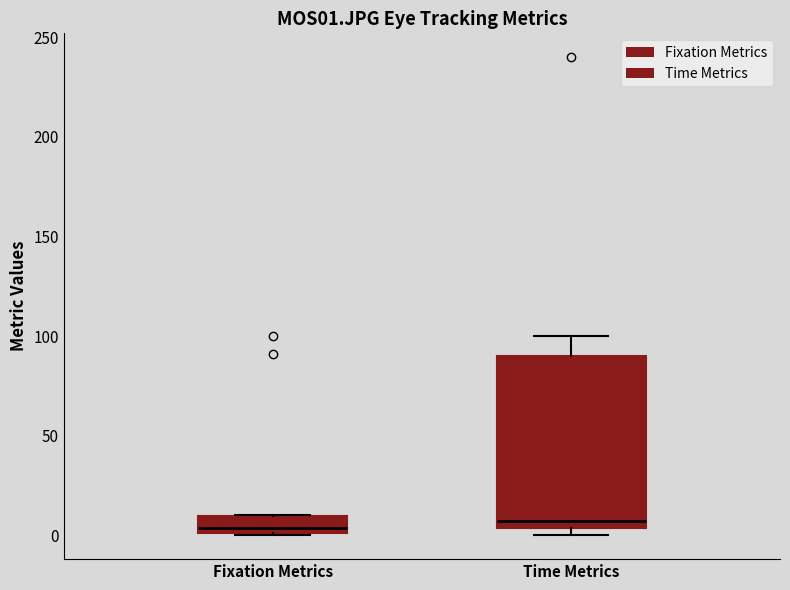

Reading left to right, transcribe this box plot: for each box, give where its median line is, the range the box spans, and where its two whiskers end, as read against the y-axis. The values are not printed on the chart, so give them approximately, as read against the axis.

Fixation Metrics: median 5, box 0 to 10, whiskers 0 to 10
Time Metrics: median 5 (just above the box's lower edge), box 5 to 90, whiskers 0 to 100